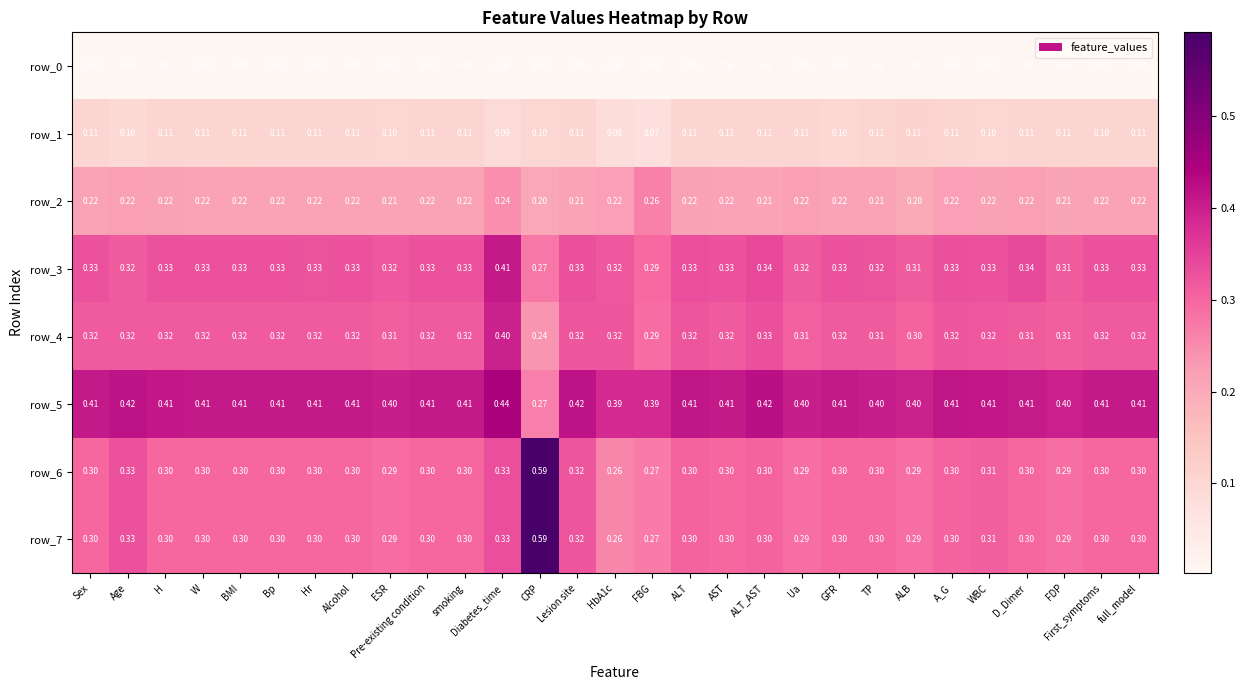

At which category is the sum across all series the highest?

CRP